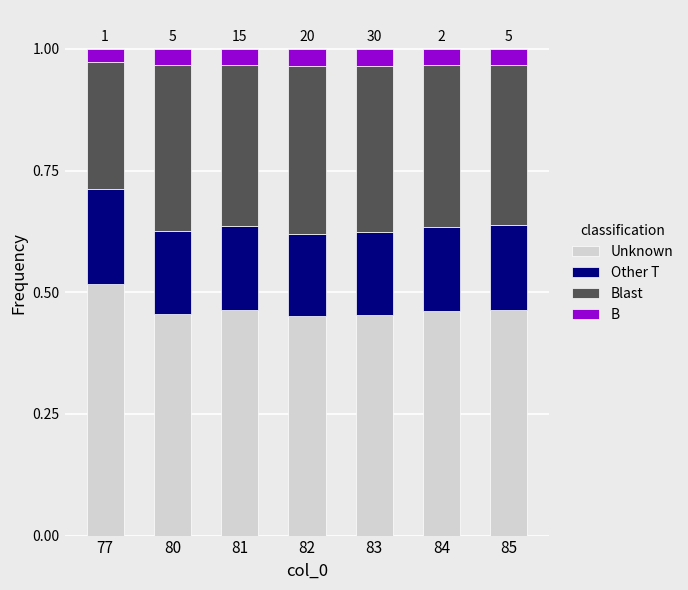

Count the Unknown values in the range 0 to 1.

7